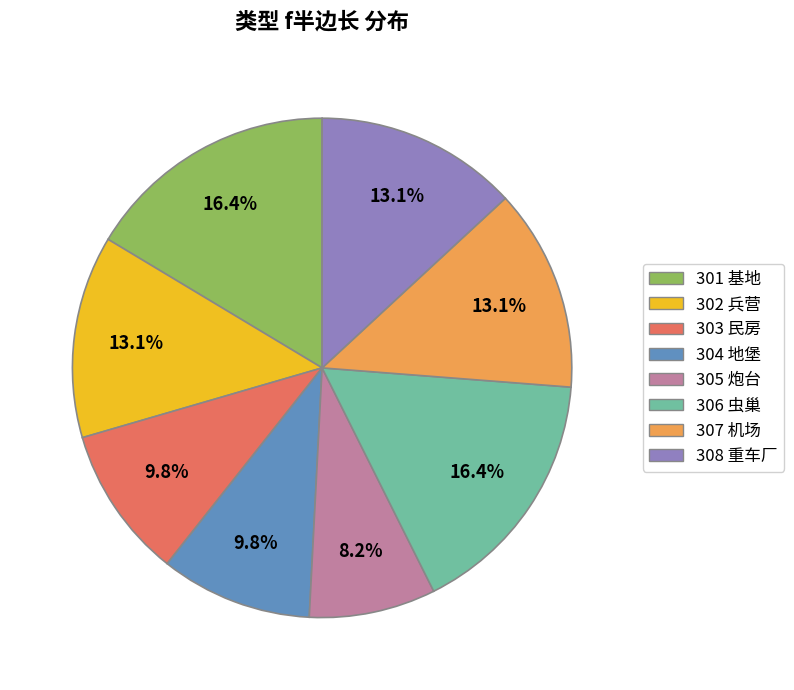

Does any single category account for the majority?

No